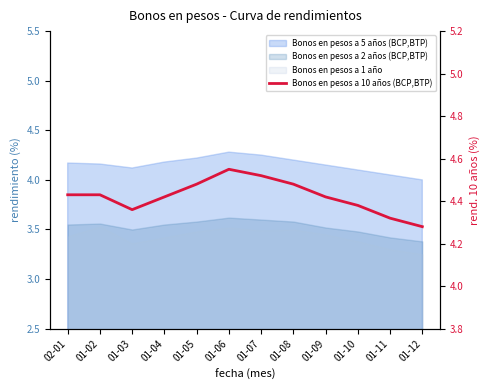

What is the difference between the maximum and second lowest values?

0.2